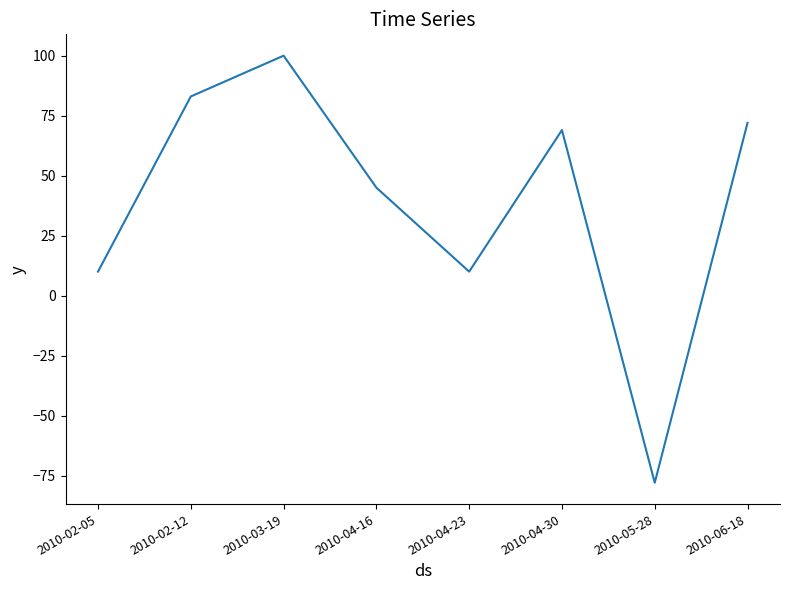

Which has a higher value, 2010-04-23 or 2010-04-16?

2010-04-16